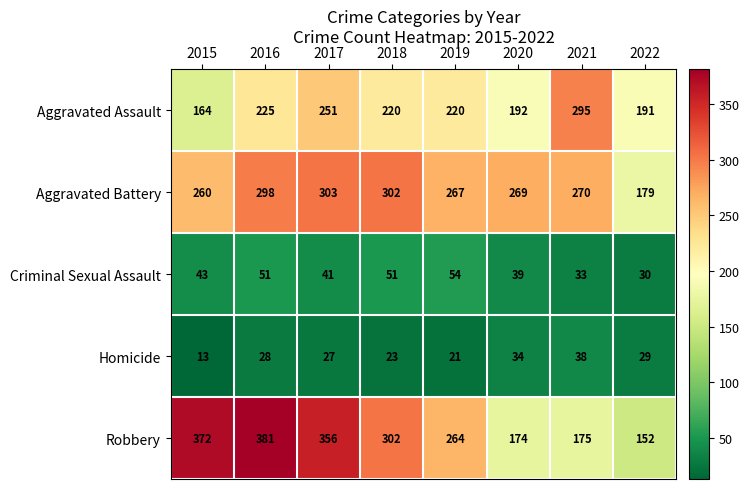

What is the difference between the highest and lowest values at 2017?

329